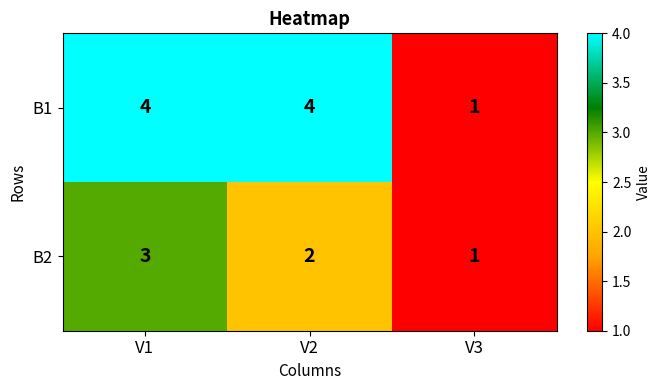

What is the highest value of the B2 series?

3